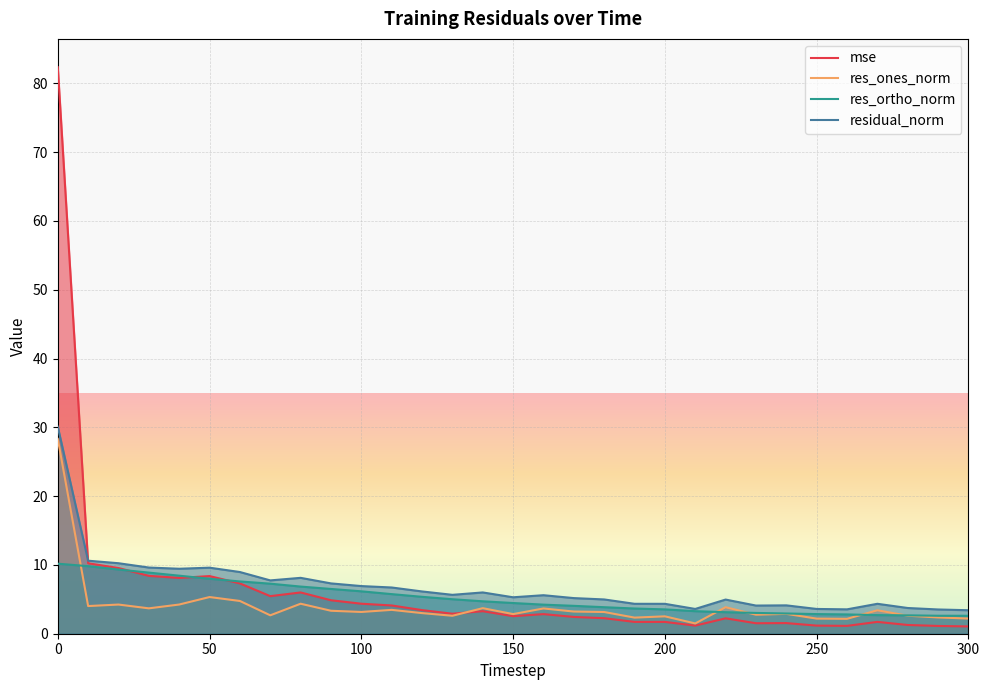

How many distinct data groups are displayed?

4